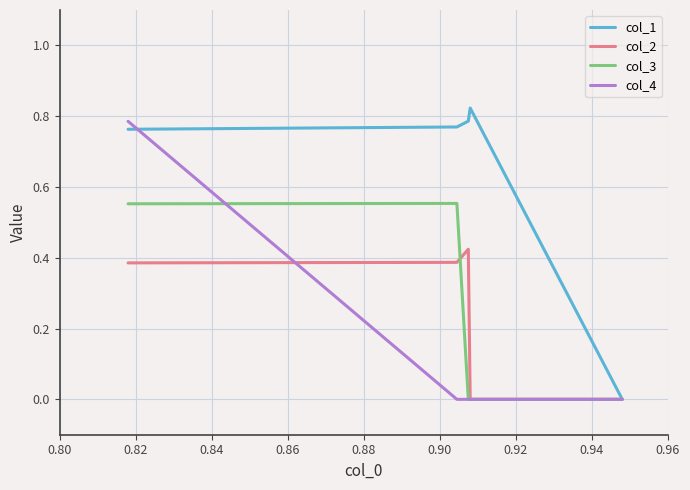

What is the difference between the second highest and second lowest values in the col_2 series?

0.4